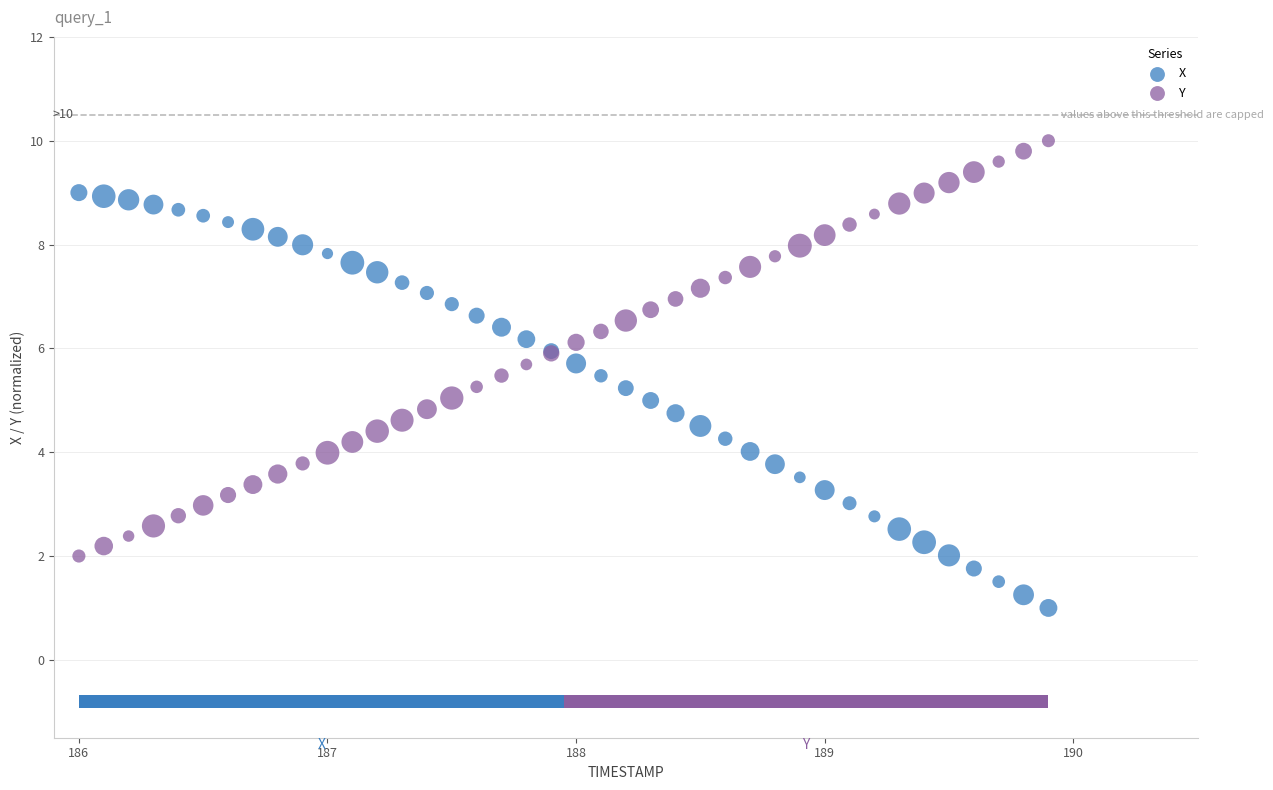

Which series contains the highest Y value?

Y